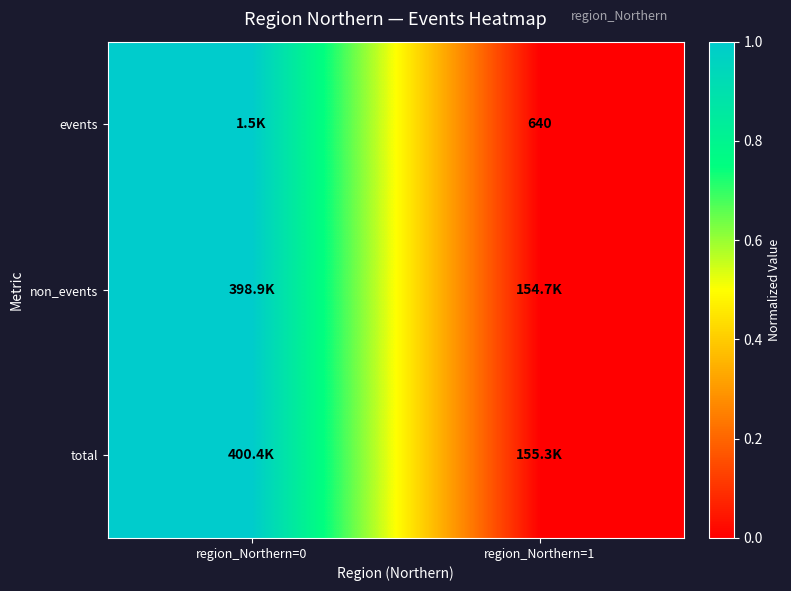

The events series shows 640 at region_Northern=1. True or false?

True